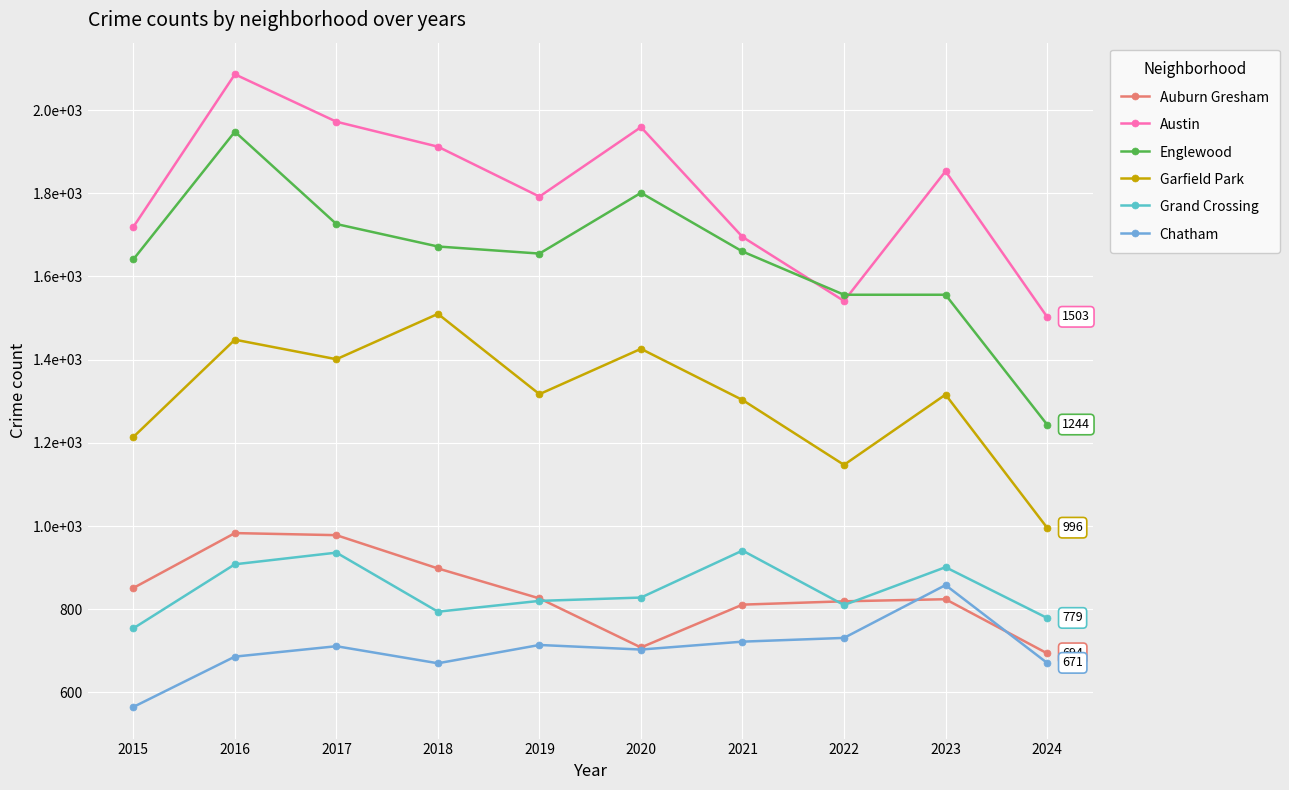

What are all the series names shown in the legend?

Auburn Gresham, Austin, Englewood, Garfield Park, Grand Crossing, Chatham